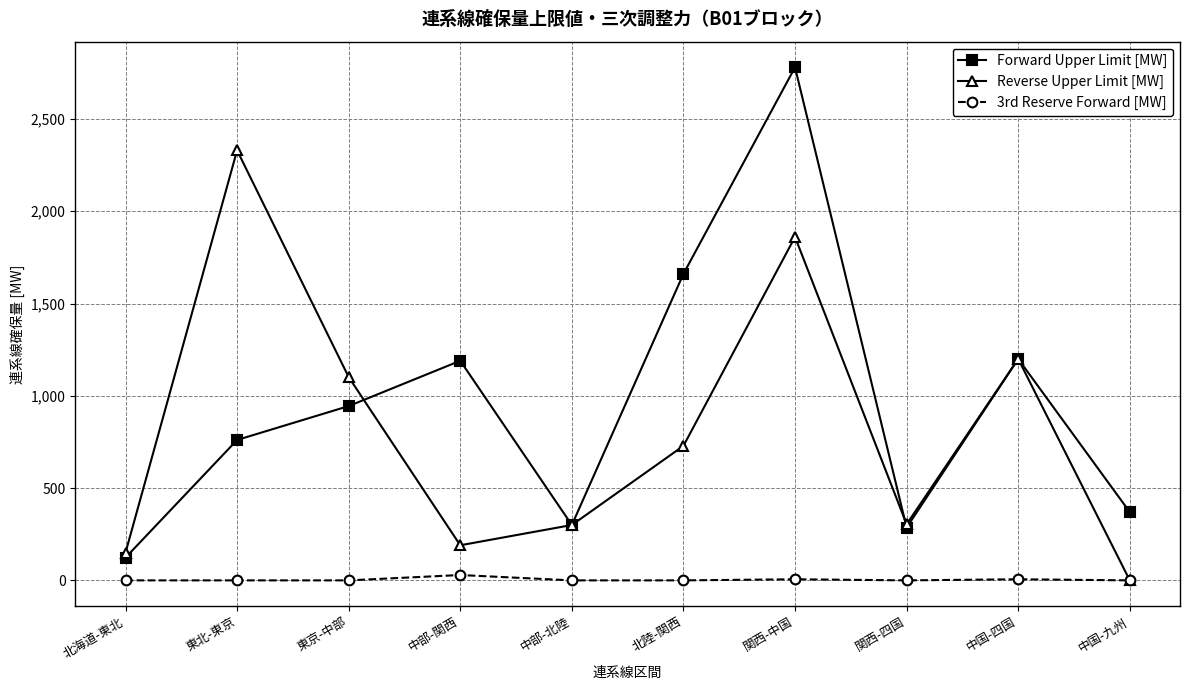

Is the value of Forward Upper Limit [MW] at 中部-関西 greater than the value of Reverse Upper Limit [MW] at 東京-中部?

Yes